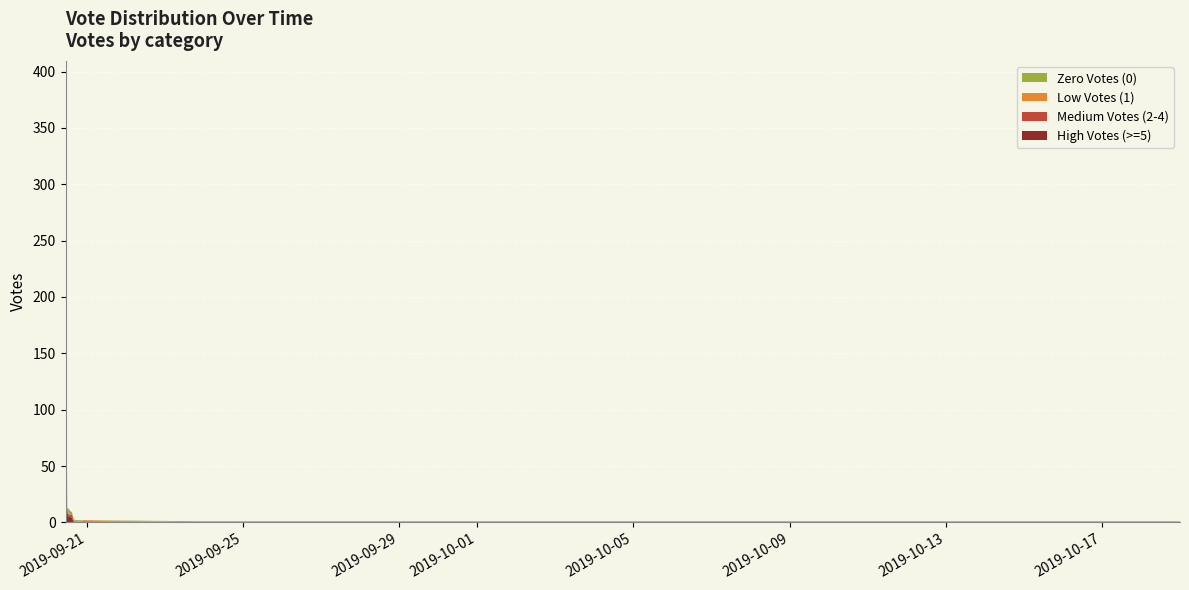

Reading left to right, extract all data points from this chart.

High Votes (>=5): 2019-09-20 11:00=389	2019-09-20 12:00=9	2019-09-20 13:00=5	2019-09-20 14:00=5	2019-09-20 15:00=4	2019-09-20 16:00=0	2019-09-20 17:00=0	2019-09-20 22:00=0	2019-09-24 00:00=0	2019-09-25 00:00=0	2019-10-03 00:00=0	2019-10-19 00:00=0
Medium Votes (2-4): 2019-09-20 11:00=0	2019-09-20 12:00=3	2019-09-20 13:00=2	2019-09-20 14:00=2	2019-09-20 15:00=3	2019-09-20 16:00=2	2019-09-20 17:00=0	2019-09-20 22:00=1	2019-09-24 00:00=0	2019-09-25 00:00=0	2019-10-03 00:00=0	2019-10-19 00:00=0
Low Votes (1): 2019-09-20 11:00=1	2019-09-20 12:00=1	2019-09-20 13:00=1	2019-09-20 14:00=0	2019-09-20 15:00=0	2019-09-20 16:00=1	2019-09-20 17:00=0	2019-09-20 22:00=1	2019-09-24 00:00=0	2019-09-25 00:00=0	2019-10-03 00:00=0	2019-10-19 00:00=0
Zero Votes (0): 2019-09-20 11:00=0	2019-09-20 12:00=0	2019-09-20 13:00=4	2019-09-20 14:00=3	2019-09-20 15:00=2	2019-09-20 16:00=0	2019-09-20 17:00=2	2019-09-20 22:00=0	2019-09-24 00:00=1	2019-09-25 00:00=1	2019-10-03 00:00=1	2019-10-19 00:00=1